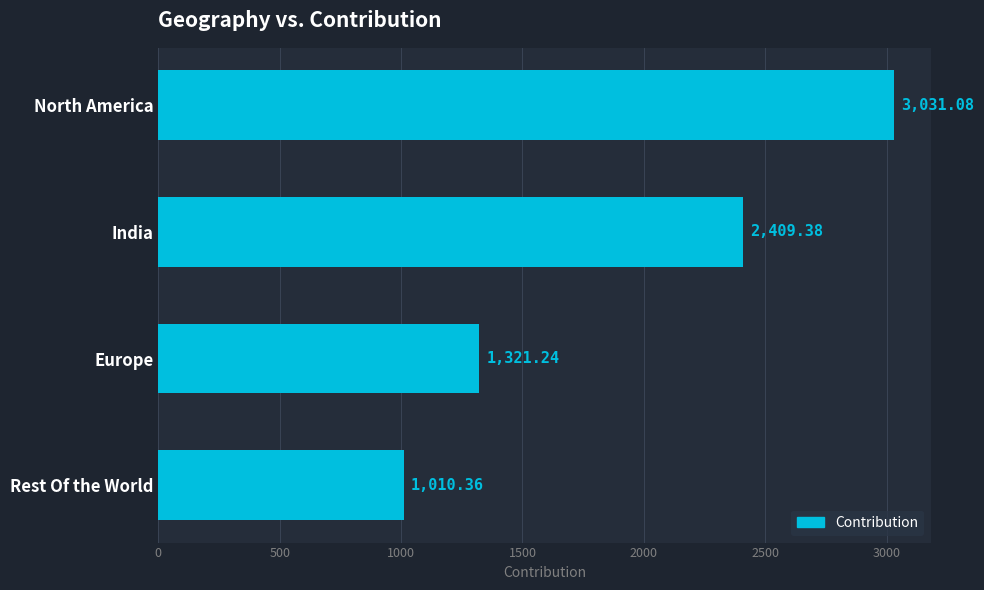

What is the change in value from North America to Rest Of the World?

-2020.7